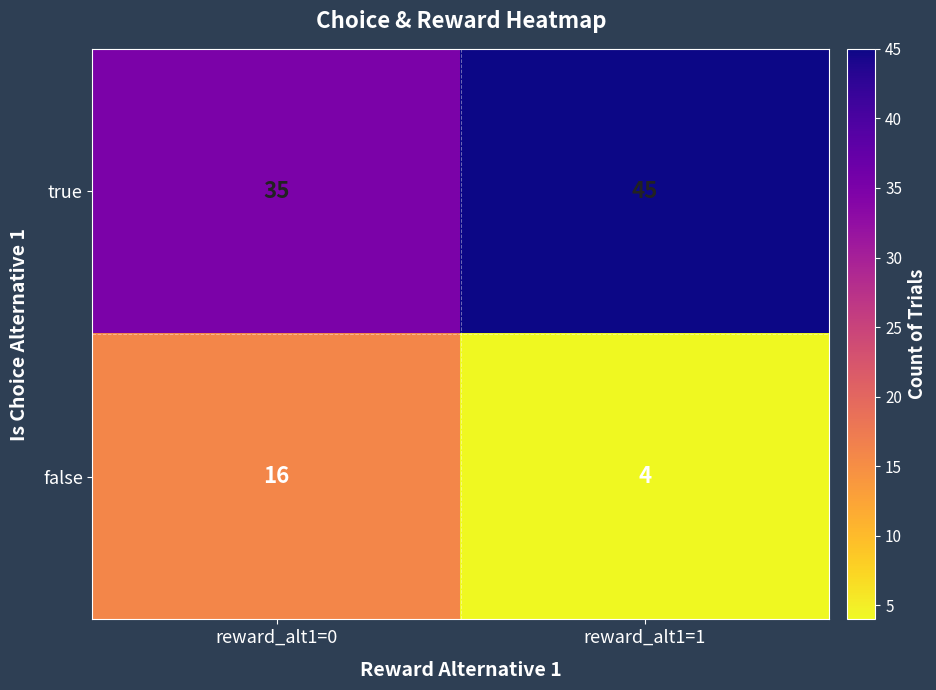

At which category does the chart reach its peak across all series?

reward_alt1=1